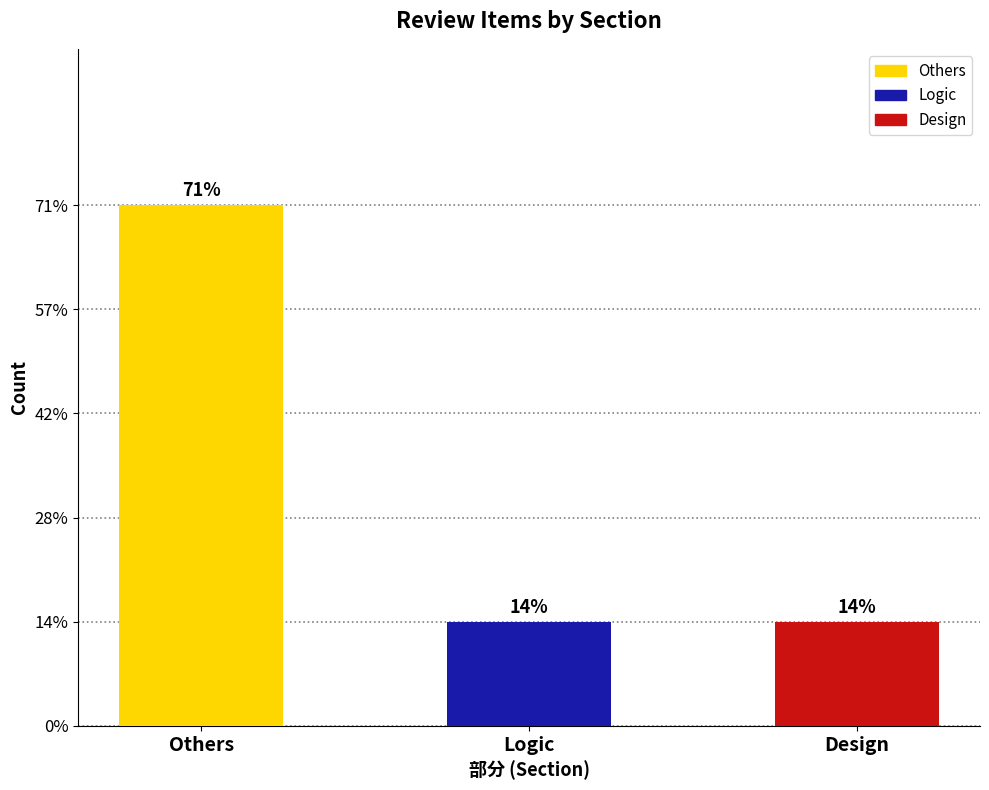

What is the difference between the maximum and minimum values?

4